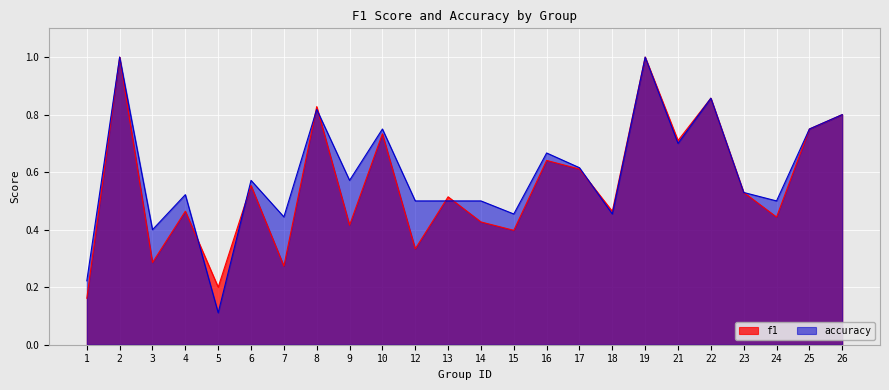

The f1 series shows 1.3 at 26. True or false?

False